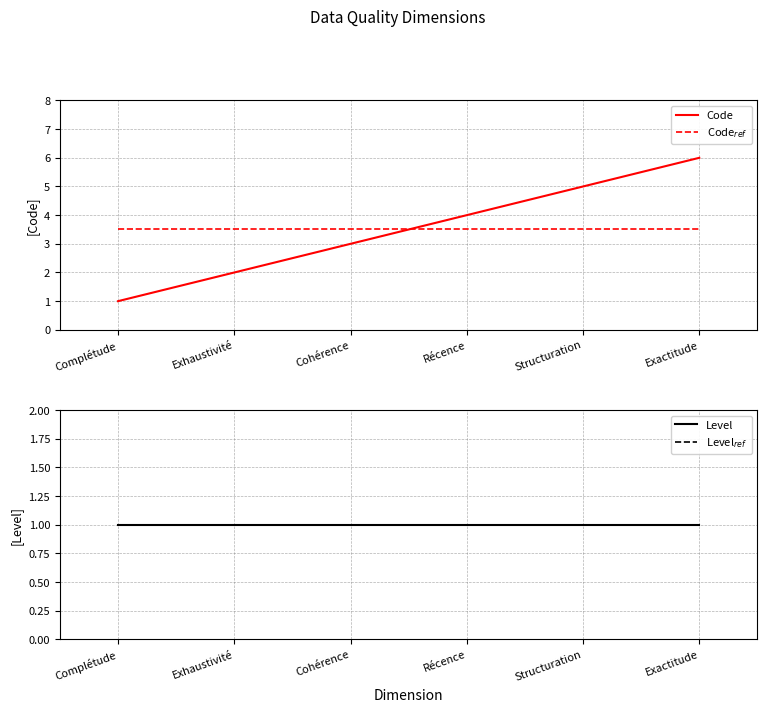

At Récence, list the series in order from largest to smallest.

Code, Code$_{ref}$, Level, Level$_{ref}$